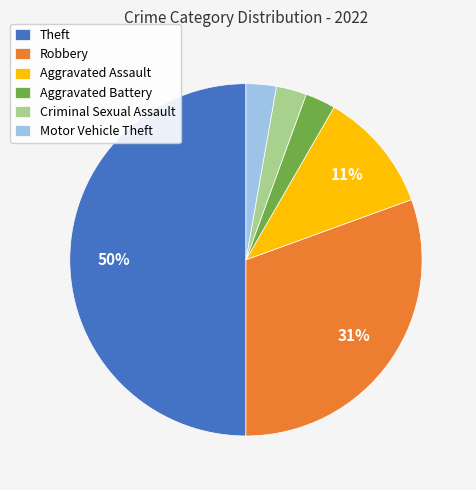

True or false: Theft accounts for 39% of the total.

False